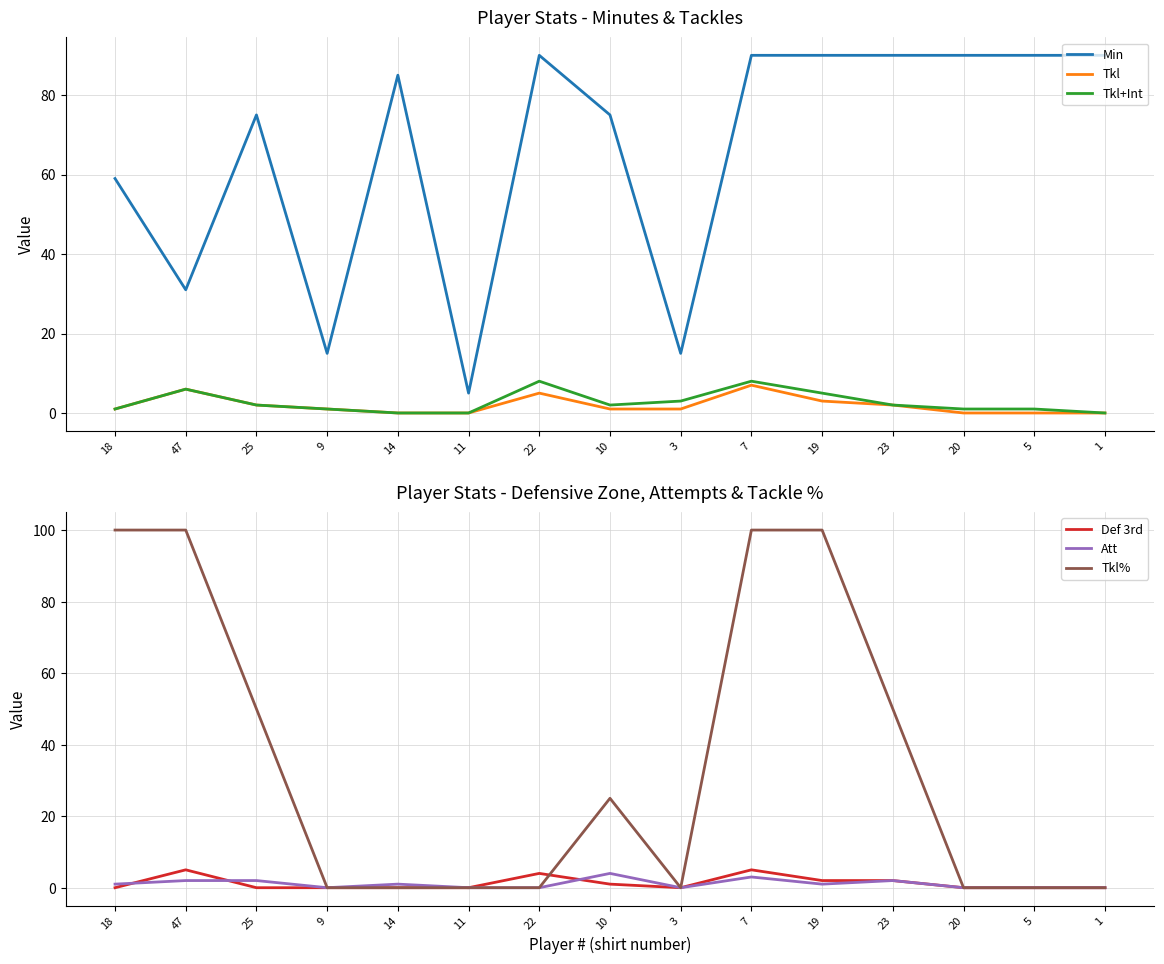

What is the label of the 3rd point from the right?

20